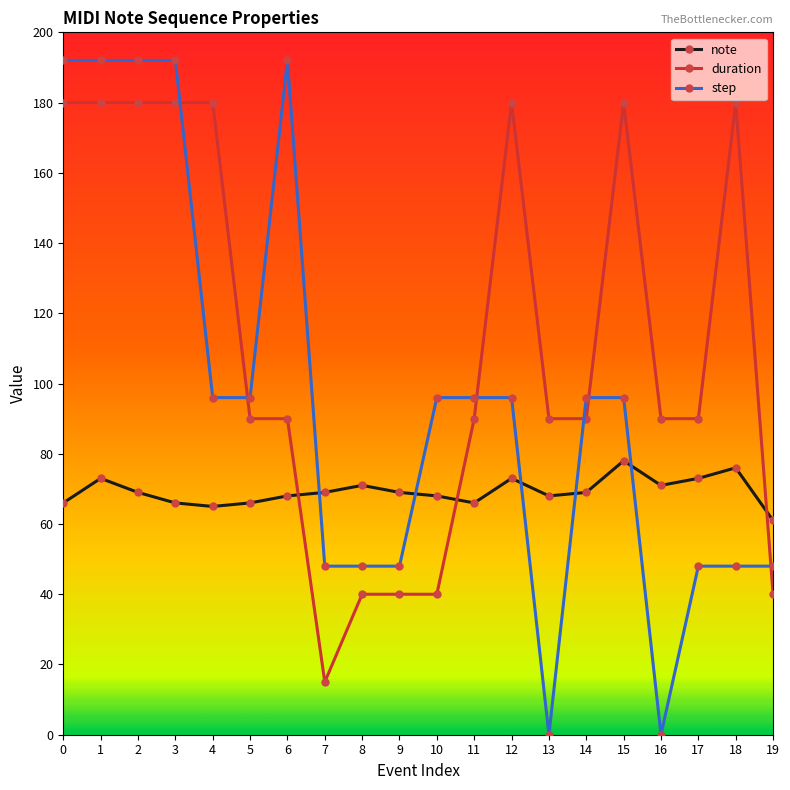

Between 14 and 19, which series saw the biggest shift?

duration